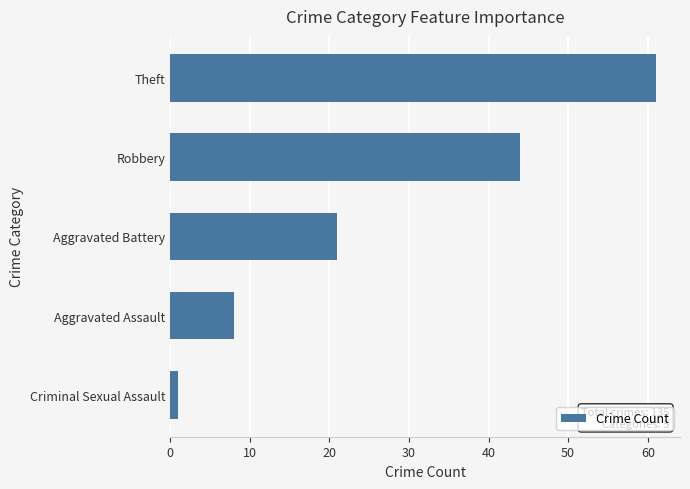

The value at Aggravated Battery is 21. True or false?

True